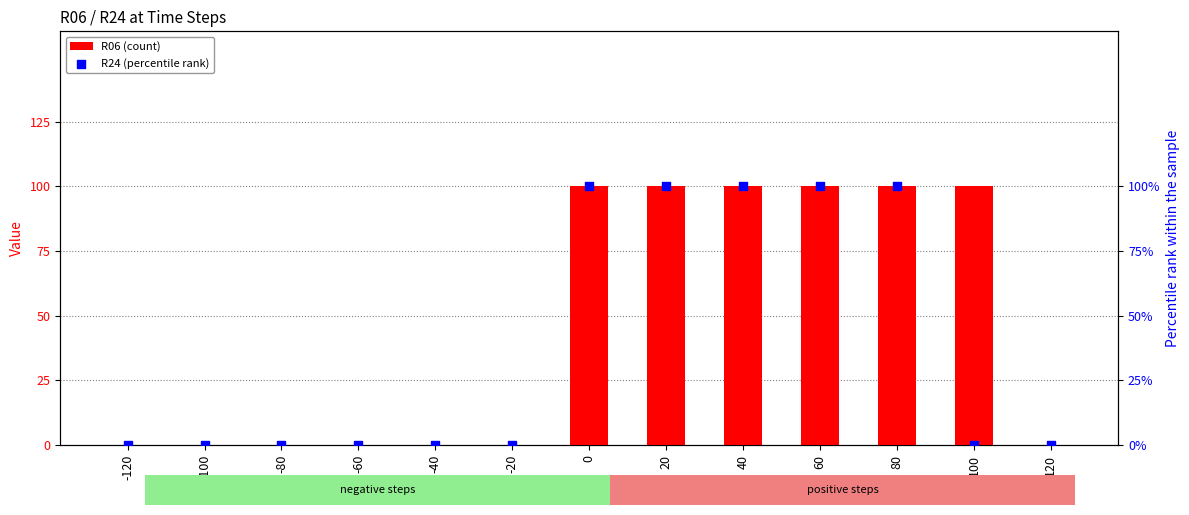

Is the value of R06 (count) at -80 greater than the value of R24 (percentile rank) at -40?

No